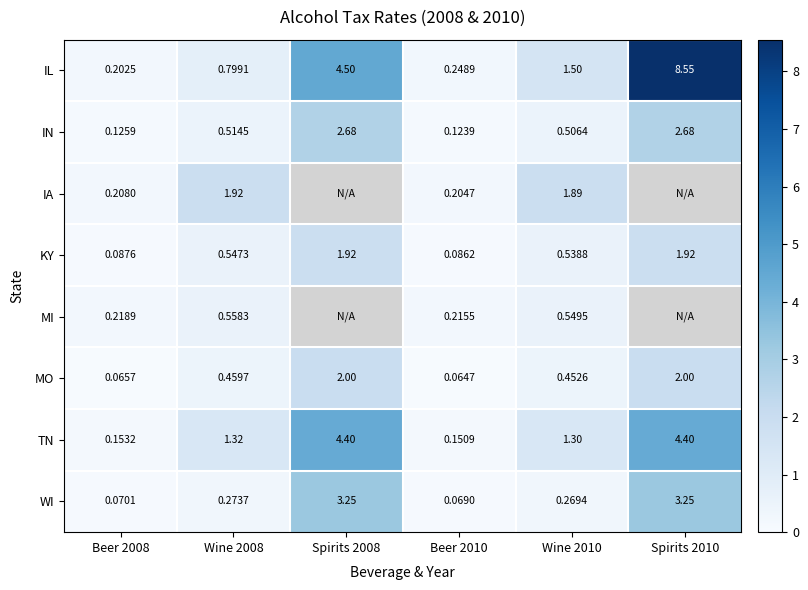

Which series changed the most between Beer 2008 and Beer 2010?

IL